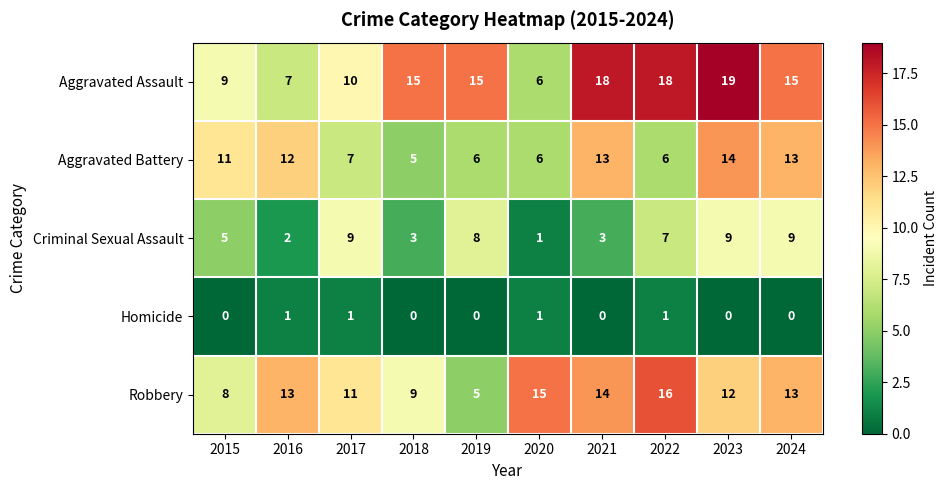

What is the average value of the Aggravated Battery series?

9